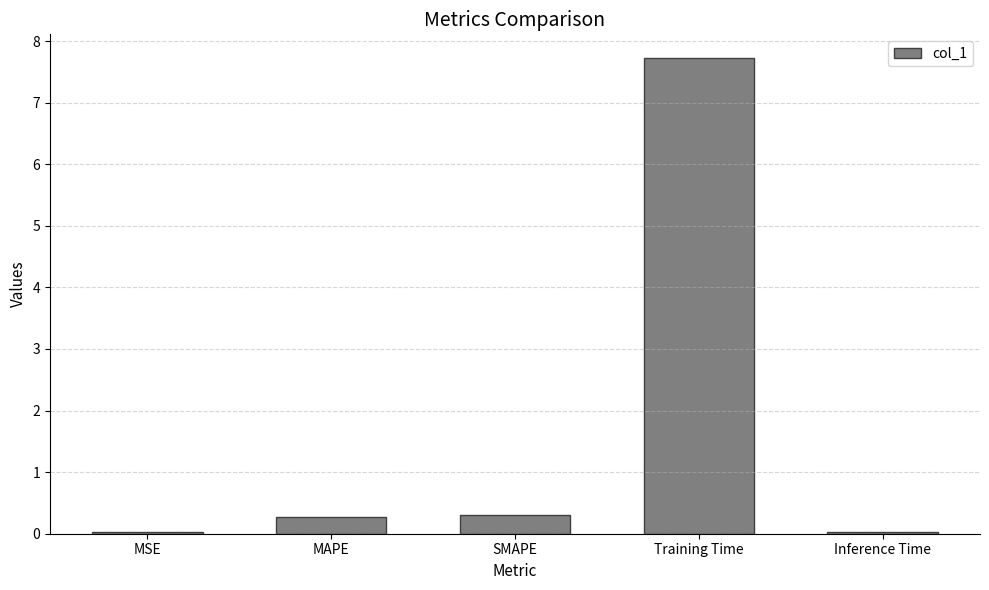

True or false: the data shows 0.0 at MSE.

True